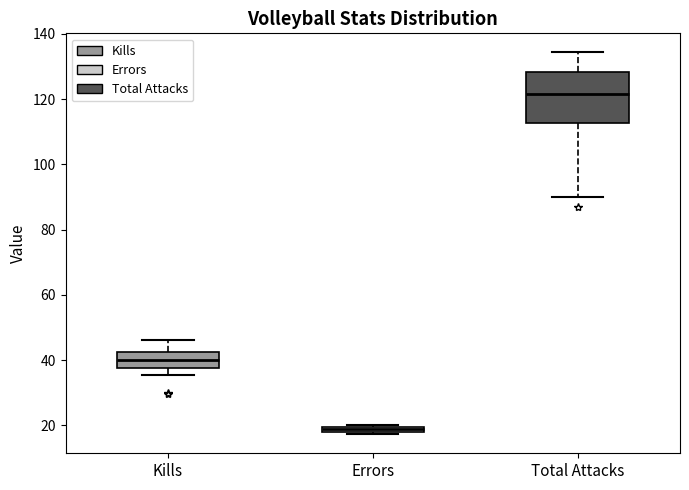

Where is the lower edge of the box for Total Attacks on the y-axis? The values are not printed on the chart, so give them approximately, as read against the axis.

112